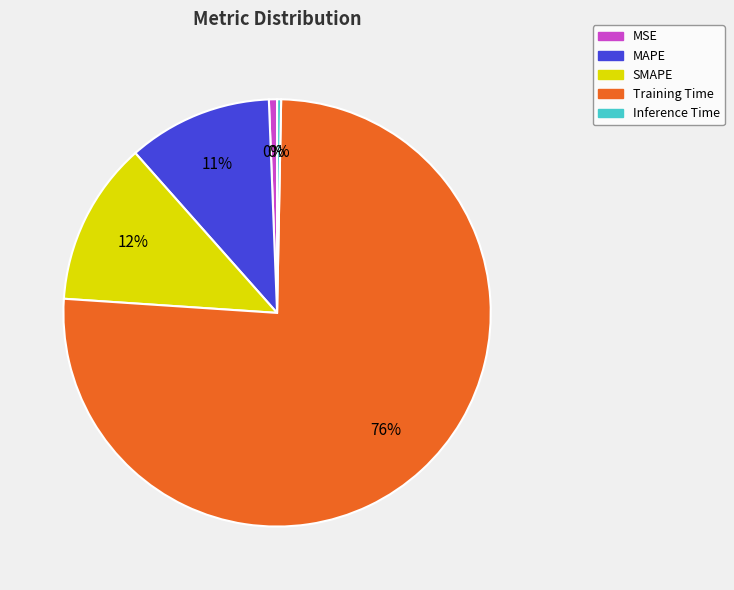

The SMAPE slice represents 1% of the pie. True or false?

False